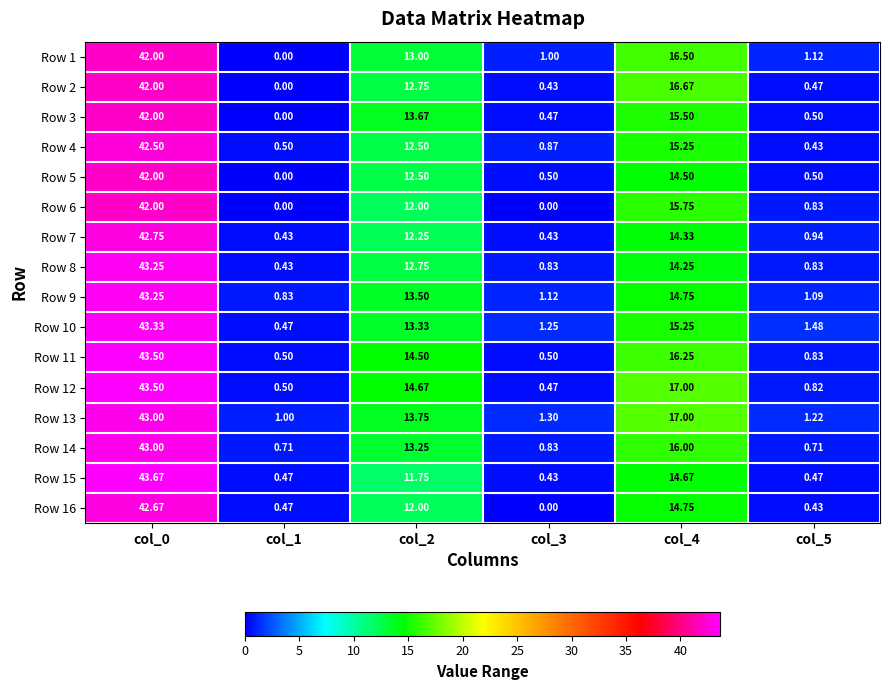

Is the value of Row 16 at col_2 greater than the value of Row 4 at col_3?

Yes